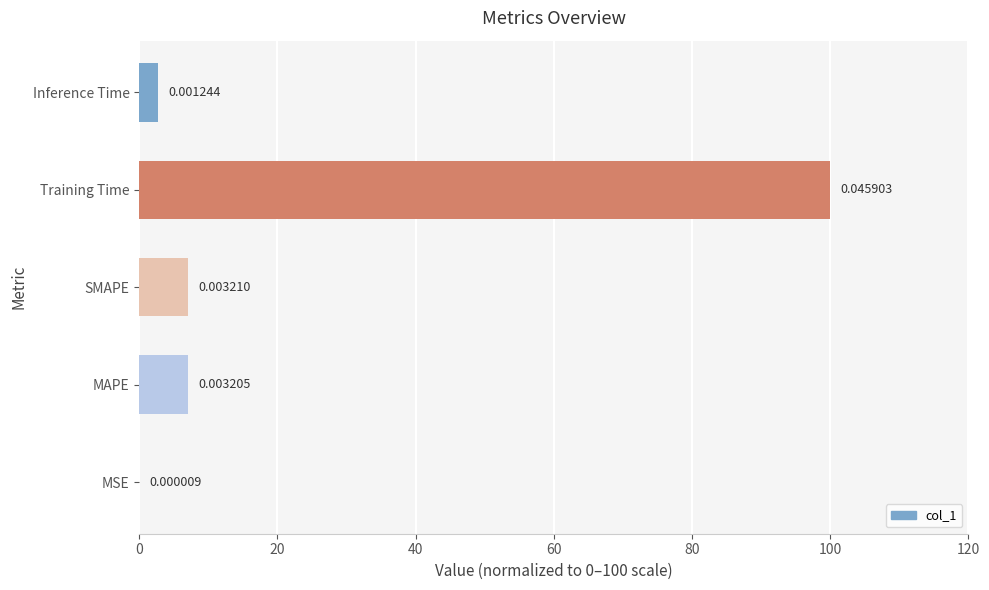

At which label is the value closest to 50?

SMAPE